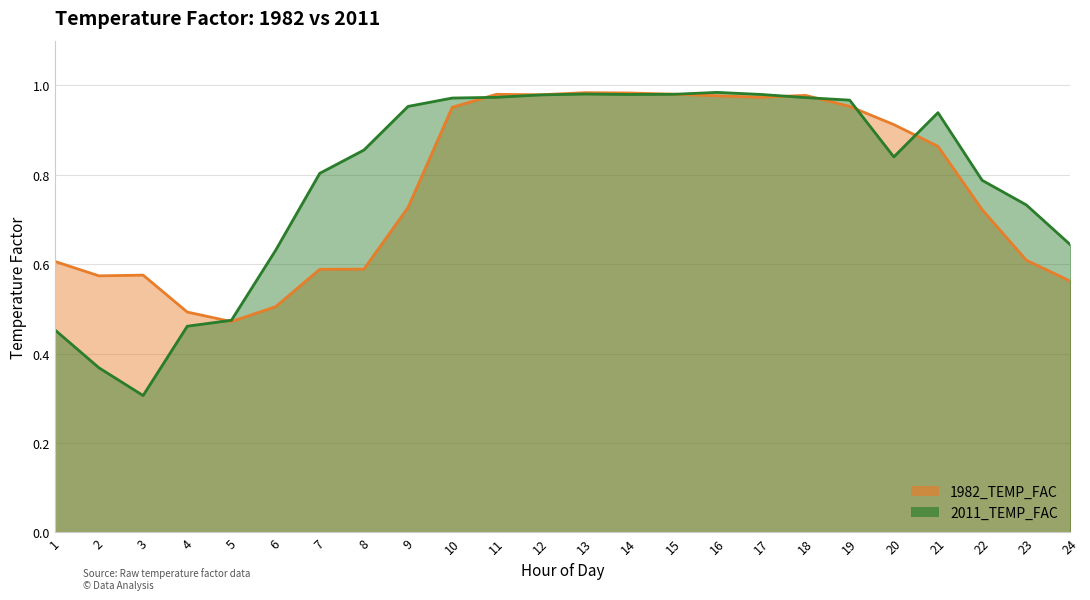

Reading left to right, extract all data points from this chart.

1982_TEMP_FAC: 1=0.6	2=0.6	3=0.6	4=0.5	5=0.5	6=0.5	7=0.6	8=0.6	9=0.7	10=1.0	11=1.0	12=1.0	13=1.0	14=1.0	15=1.0	16=1.0	17=1.0	18=1.0	19=1.0	20=0.9	21=0.9	22=0.7	23=0.6	24=0.6
2011_TEMP_FAC: 1=0.5	2=0.4	3=0.3	4=0.5	5=0.5	6=0.6	7=0.8	8=0.9	9=1.0	10=1.0	11=1.0	12=1.0	13=1.0	14=1.0	15=1.0	16=1.0	17=1.0	18=1.0	19=1.0	20=0.8	21=0.9	22=0.8	23=0.7	24=0.6